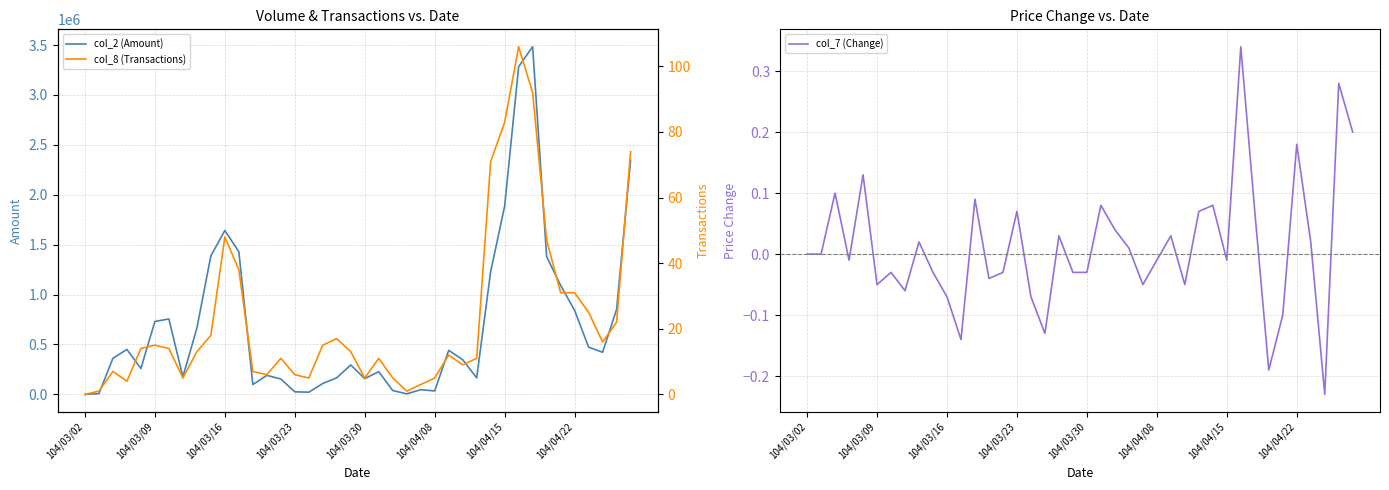

How many data points in col_7 (Change) are less than 0?

20